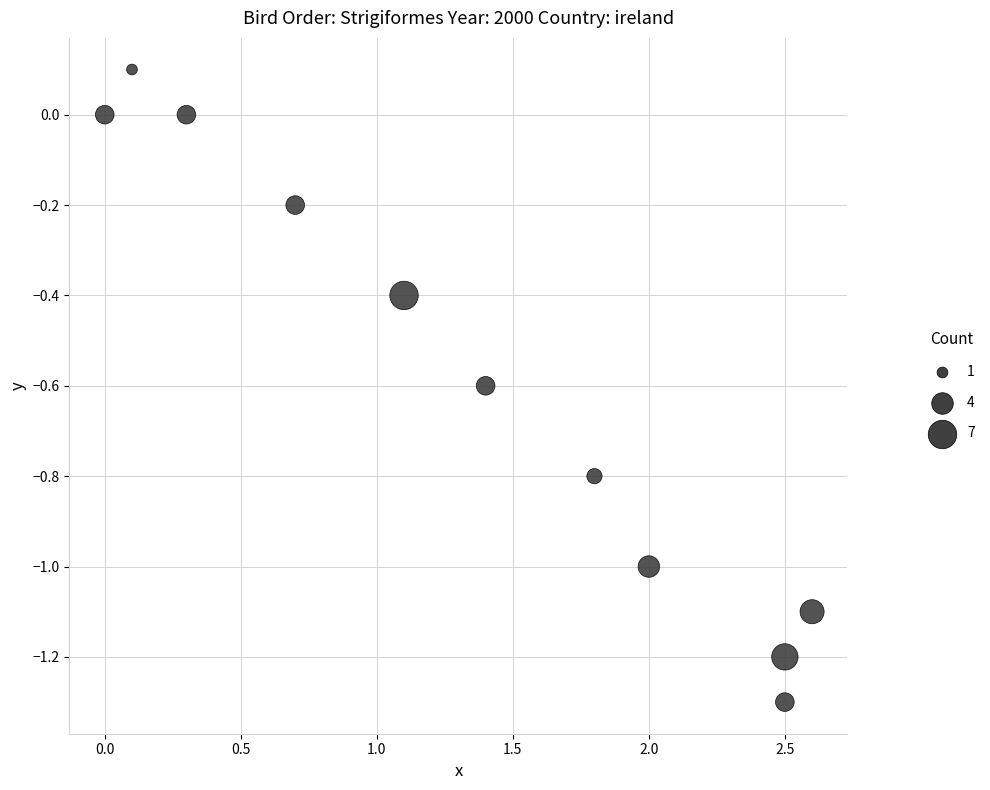

What is the range of X values (max minus min)?

2.6